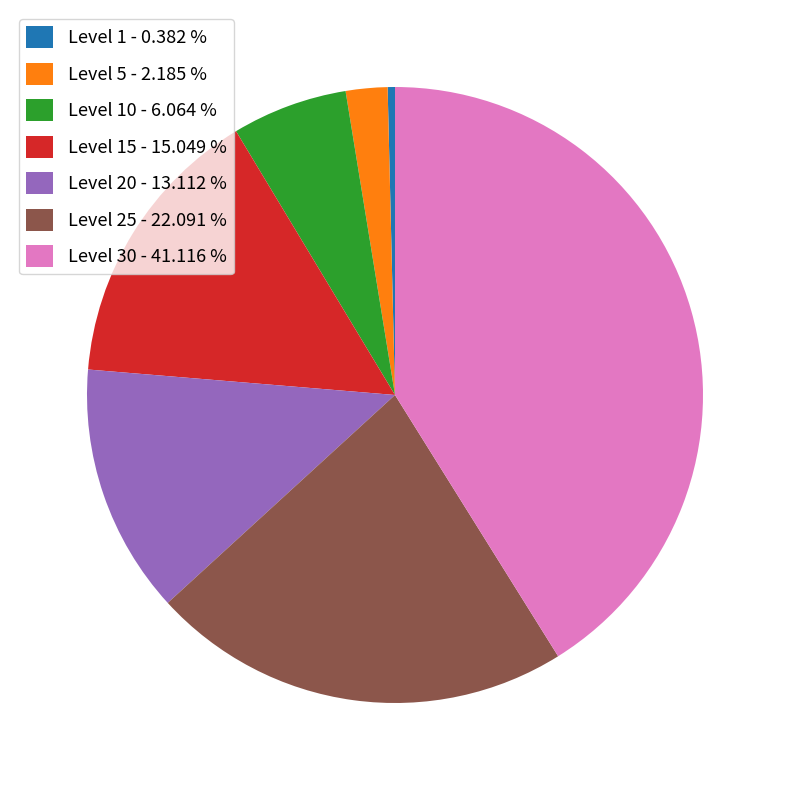

Do Level 25 - 22.091 % and Level 10 - 6.064 % together represent more than half of the pie?

No